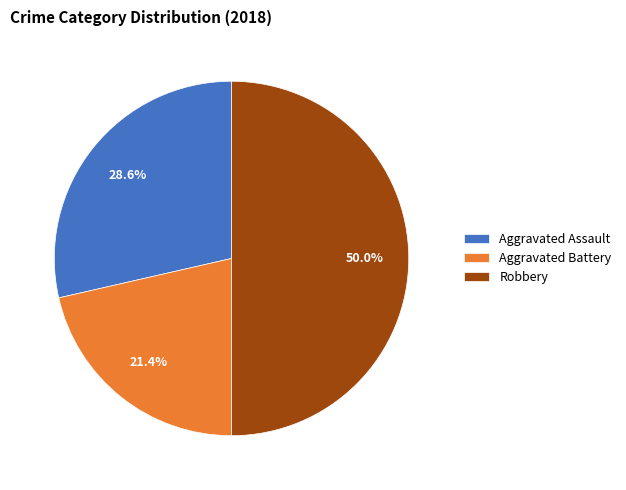

True or false: Aggravated Battery accounts for 21% of the total.

True